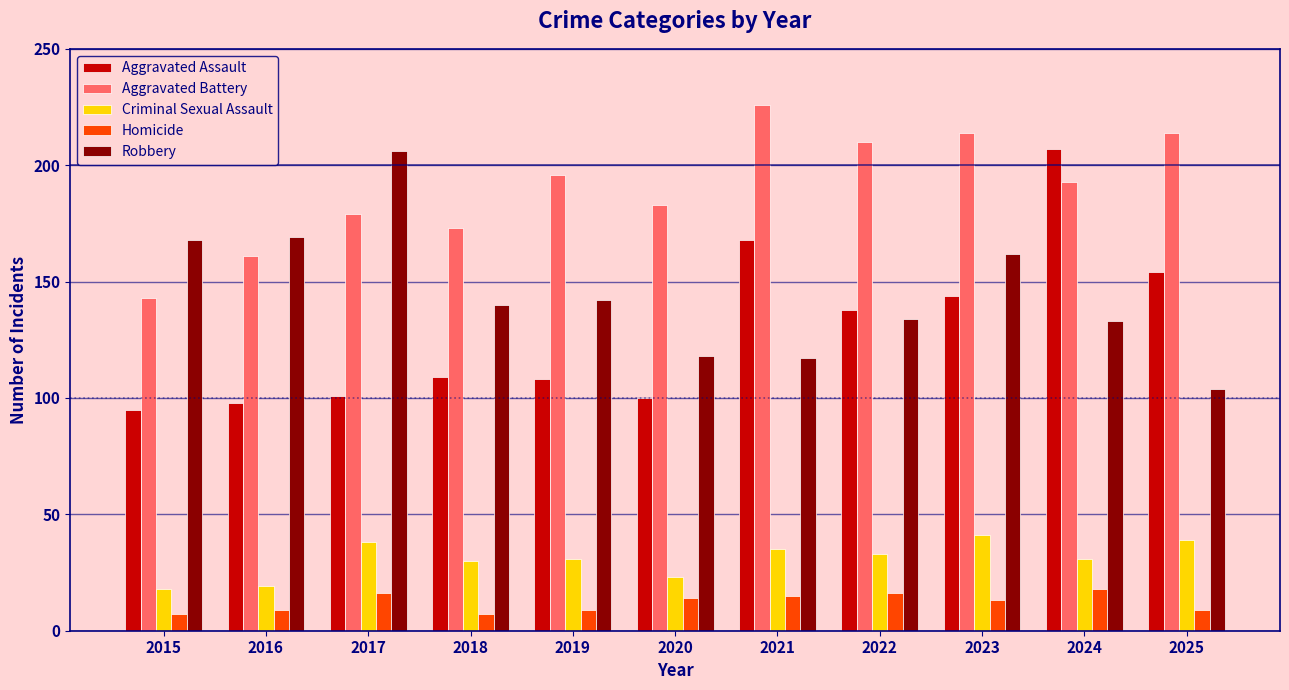

Which series has the largest total across all categories?

Aggravated Battery